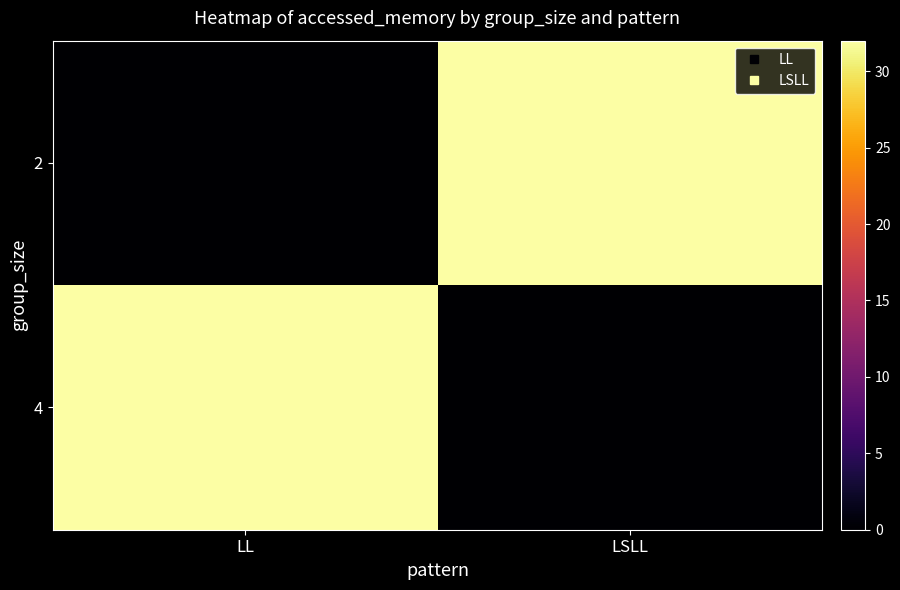

What is the greatest value displayed?

32